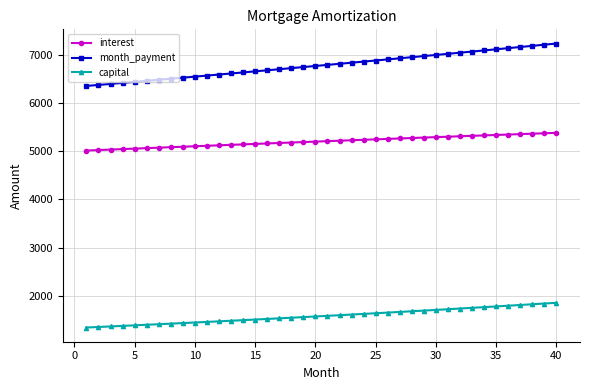

Which series has the largest total across all categories?

month_payment